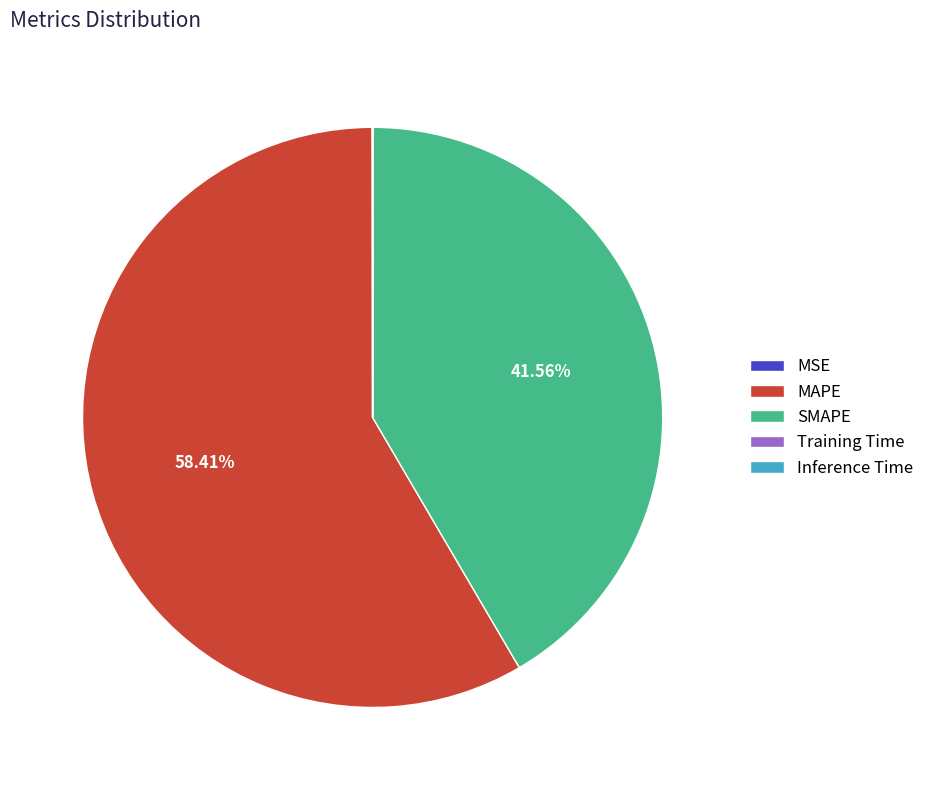

What is the largest slice in the pie chart?

MAPE